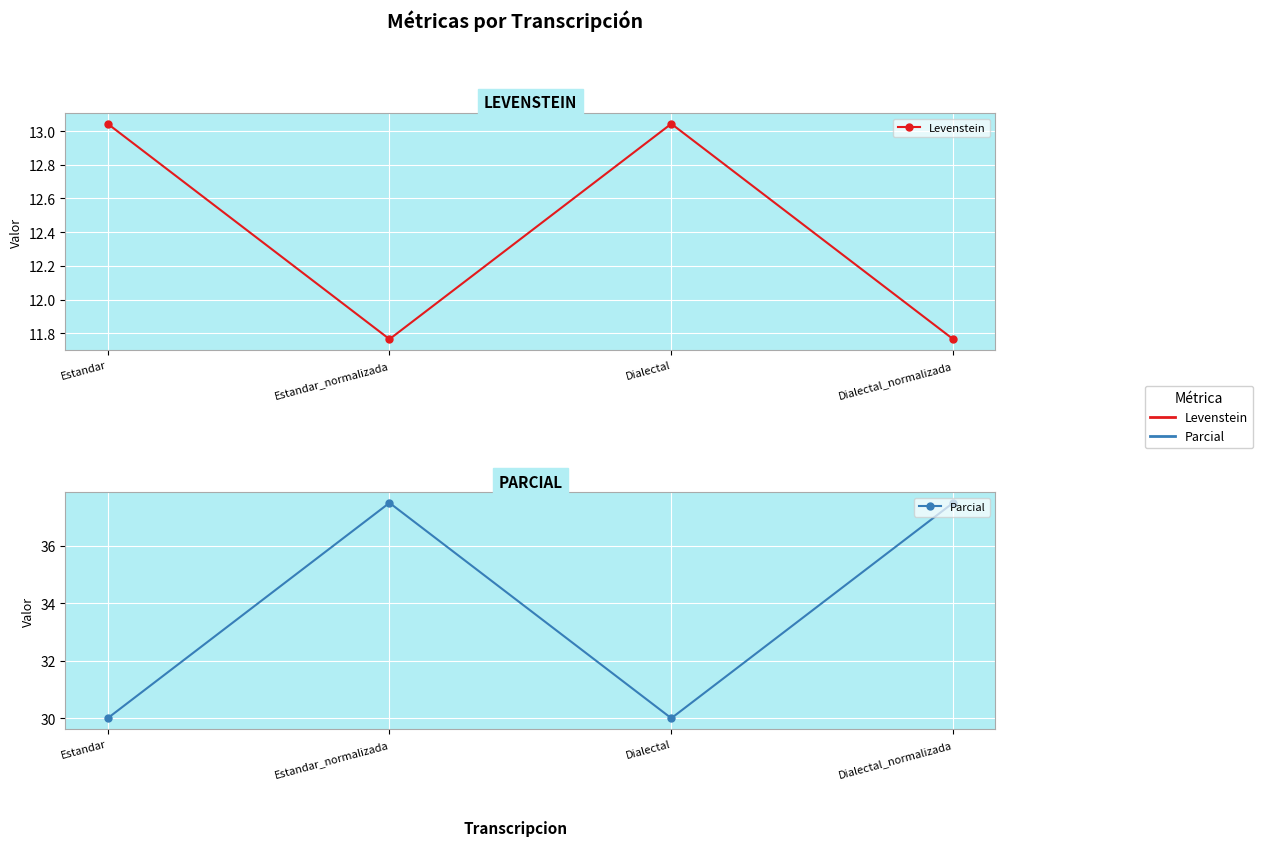

What is the sum of all Parcial values?

135.0